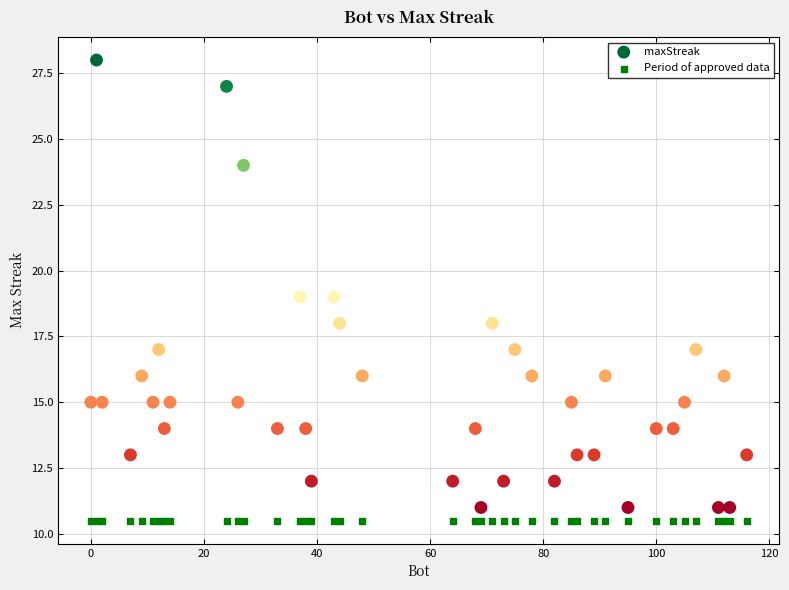

What are all the series names shown in the legend?

maxStreak, Period of approved data